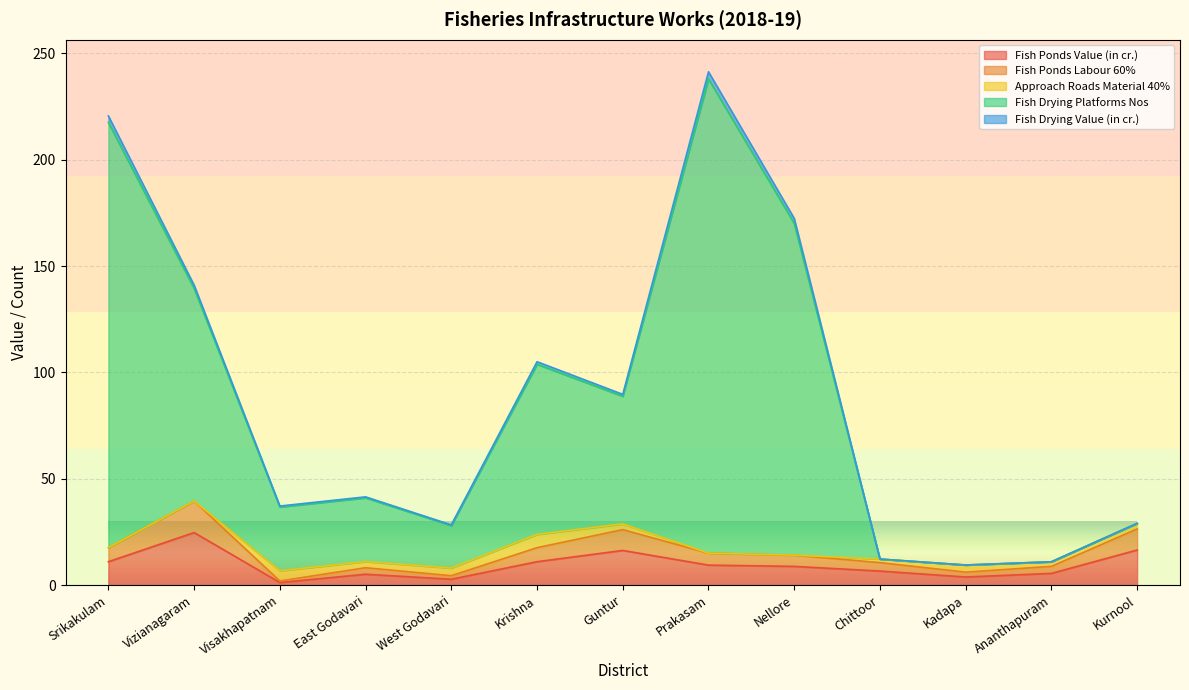

At which label does Fish Ponds Value (in cr.) reach its peak?

Vizianagaram